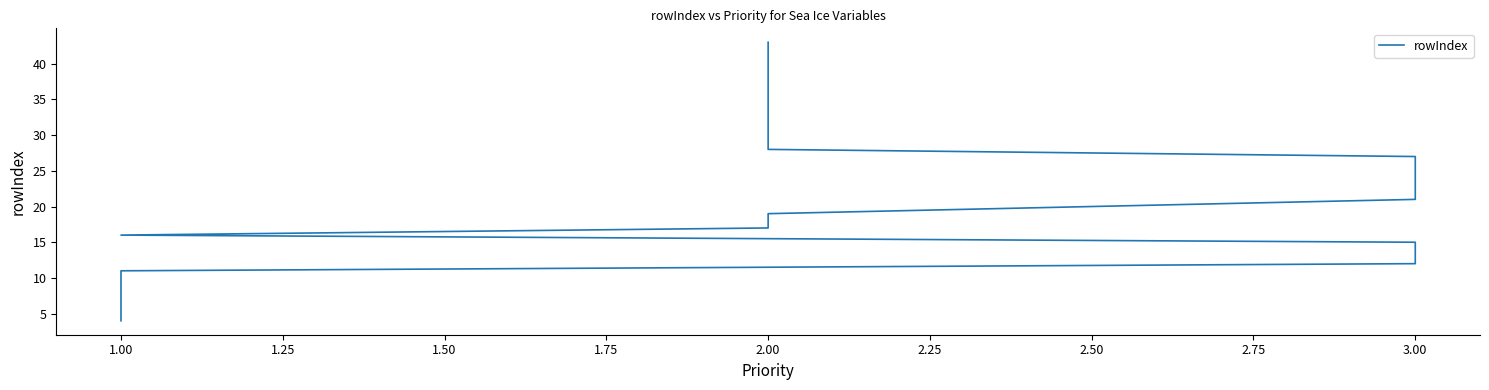

What is the average value?

23